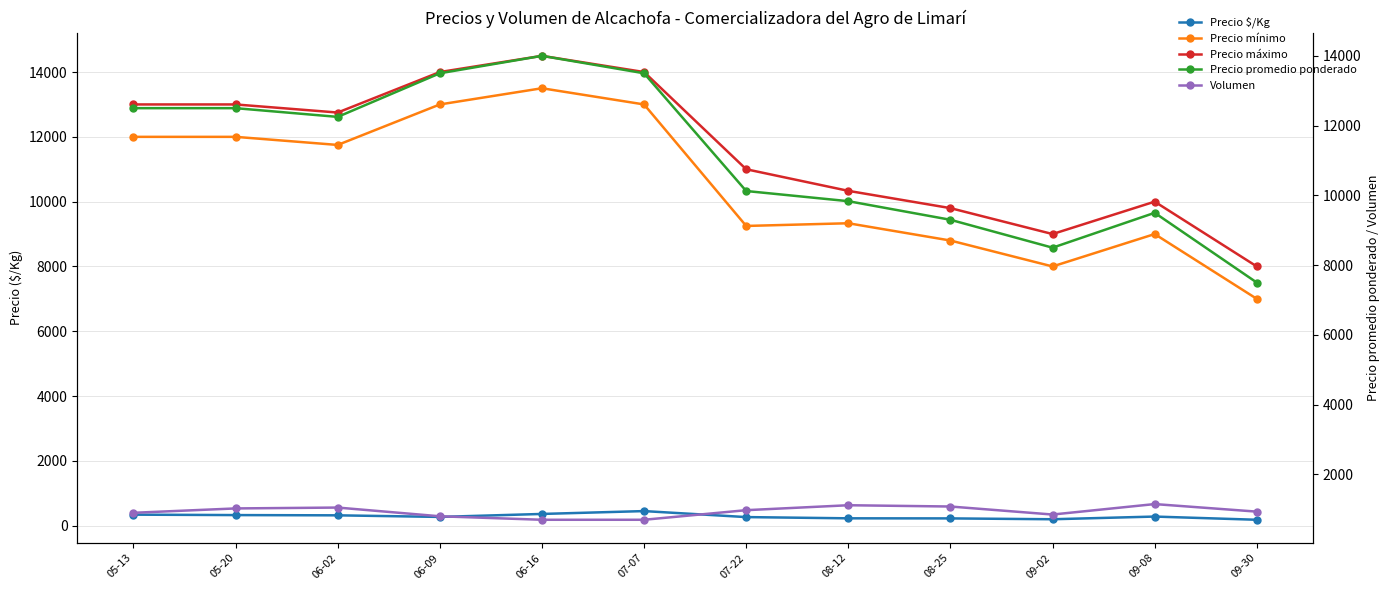

Reading left to right, transcribe all the data shown in this chart.

Precio $/Kg: 340.0	326.5	319.0	270.0	361.8	450.0	264.8	226.7	224.2	198.0	281.0	182.0
Precio mínimo: 12000.0	12000.0	11750.0	13000.0	13500.0	13000.0	9250.0	9333.3	8800.0	8000.0	9000.0	7000.0
Precio máximo: 13000.0	13000.0	12750.0	14000.0	14500.0	14000.0	11000.0	10333.3	9800.0	9000.0	10000.0	8000.0
Precio promedio ponderado: 12500.0	12500.0	12250.0	13500.0	14000.0	13500.0	10125.0	9833.3	9300.0	8500.0	9500.0	7500.0
Volumen: 900.0	1025.0	1050.0	800.0	700.0	700.0	975.0	1116.7	1080.0	850.0	1150.0	933.3